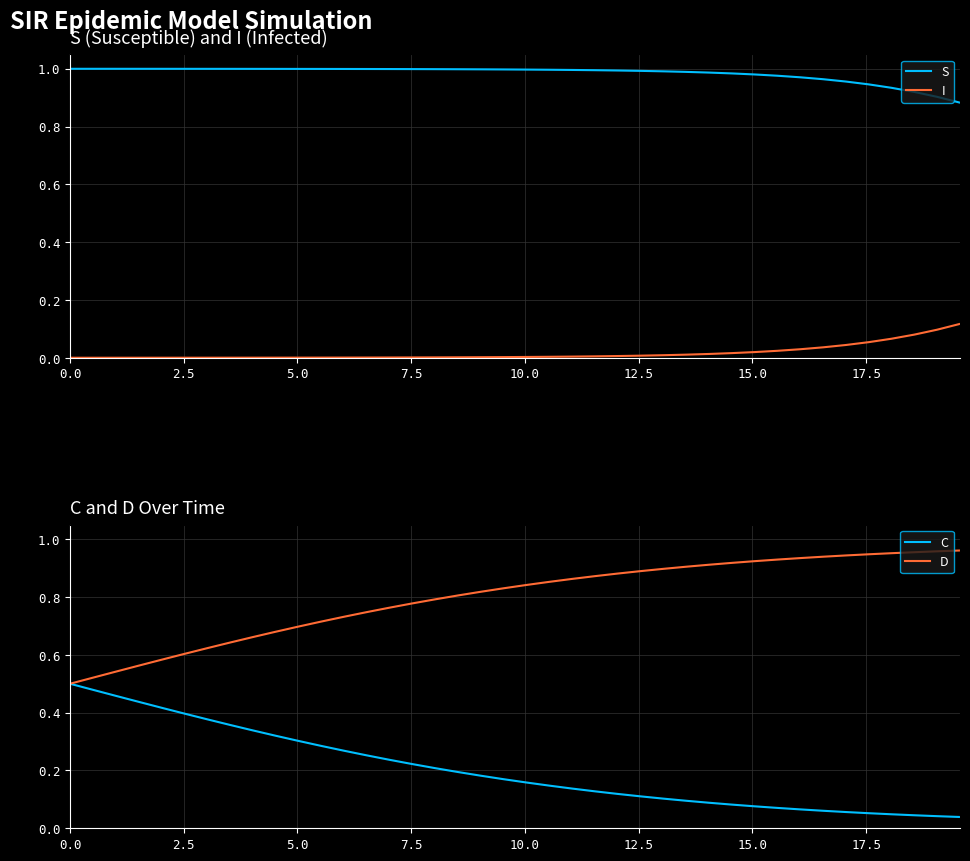

True or false: I and S intersect in this chart.

False